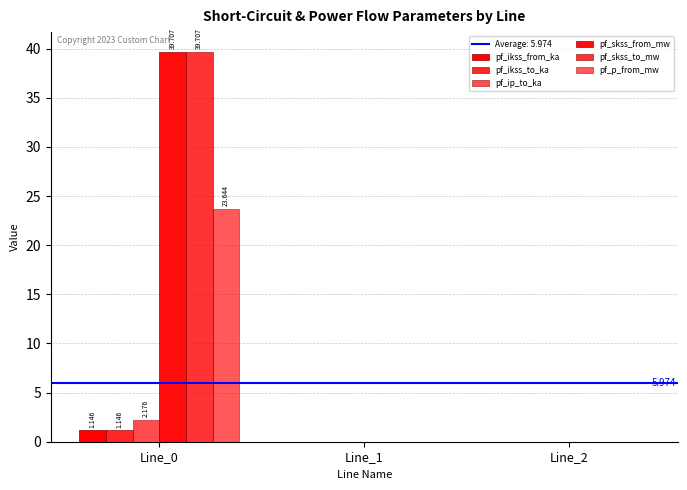

At Line_0, list the series in order from smallest to largest.

pf_ikss_from_ka, pf_ikss_to_ka, pf_ip_to_ka, pf_p_from_mw, pf_skss_from_mw, pf_skss_to_mw